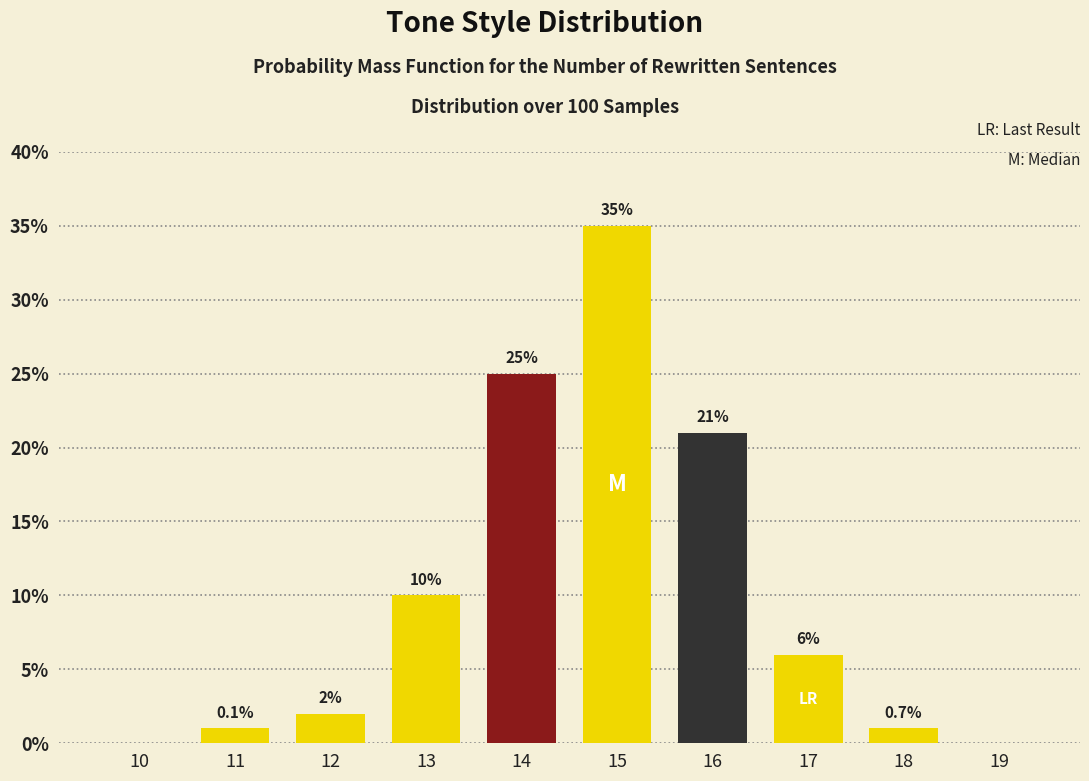

Reading right to left, what are all the values shown in this chart?

19=0	18=1	17=6	16=21	15=35	14=25	13=10	12=2	11=1	10=0